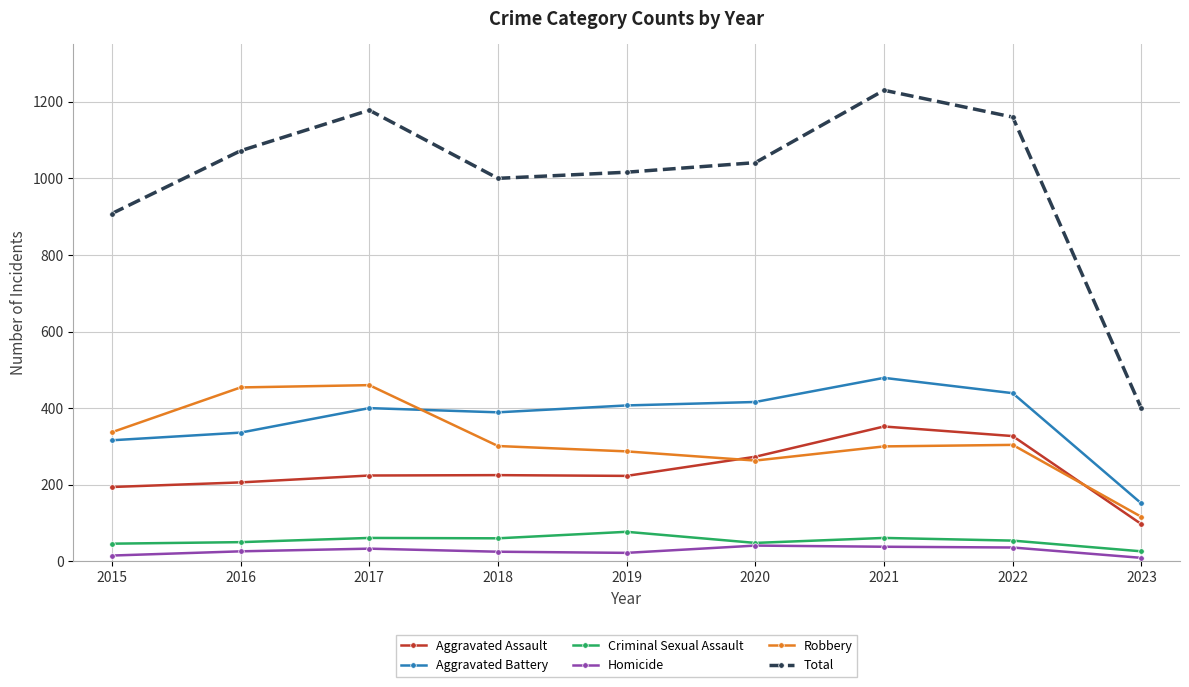

What is the greatest value displayed?

1230